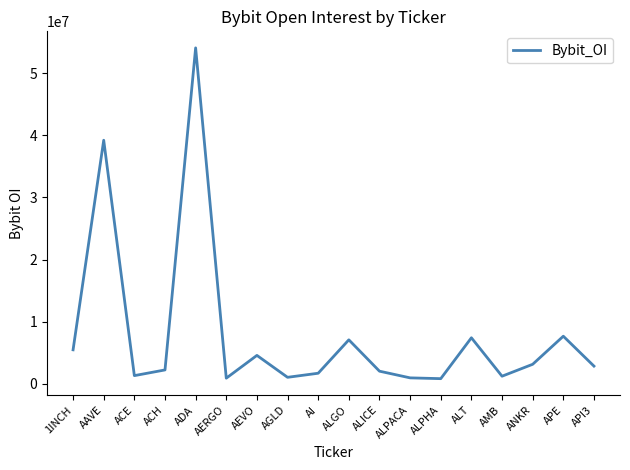

What is the sum of all values?

143292182